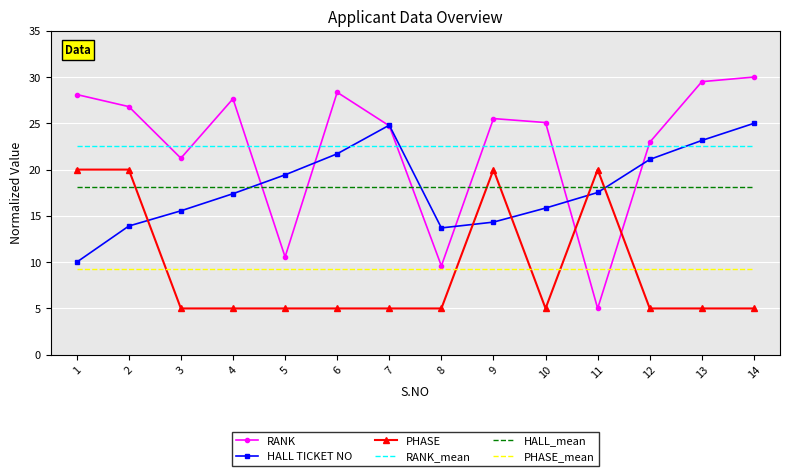

What is the total value across all series at 10?

95.8